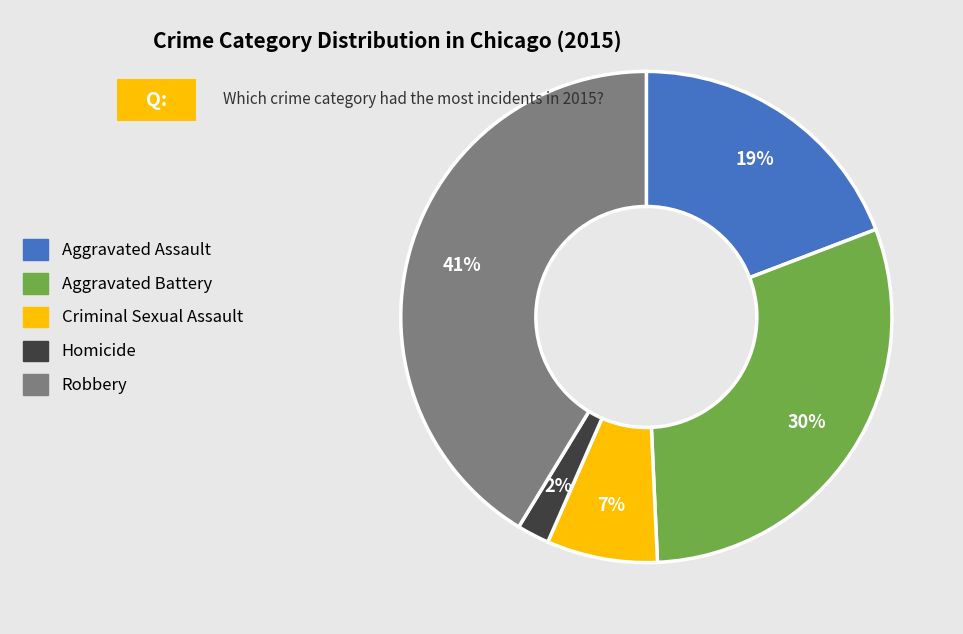

To the nearest percent, what portion does Aggravated Battery represent?

30%